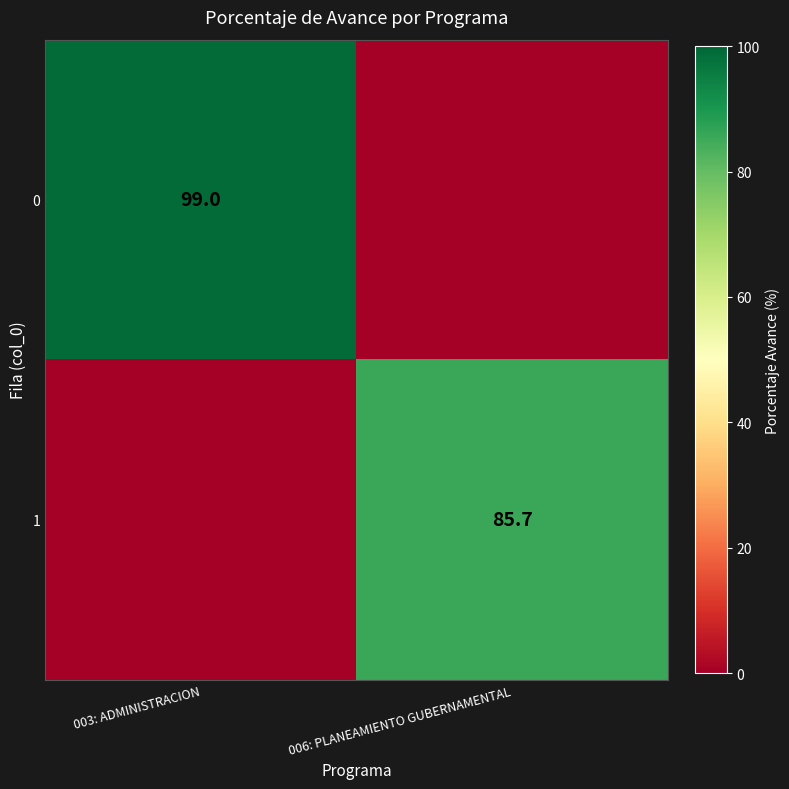

Is the value of 0 at 003: ADMINISTRACION greater than the value of 1 at 006: PLANEAMIENTO GUBERNAMENTAL?

Yes